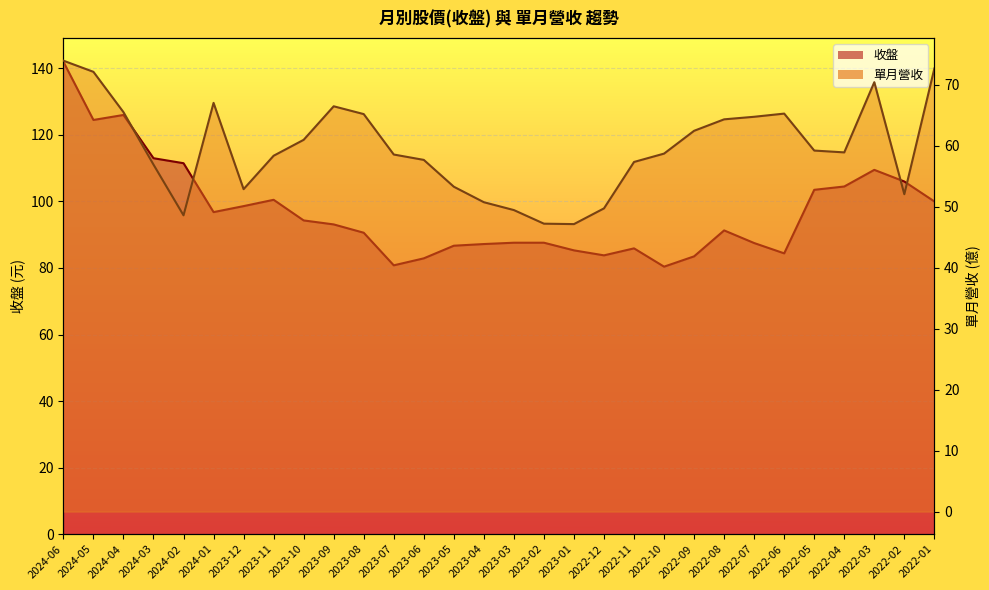

Which series has the largest total across all categories?

收盤